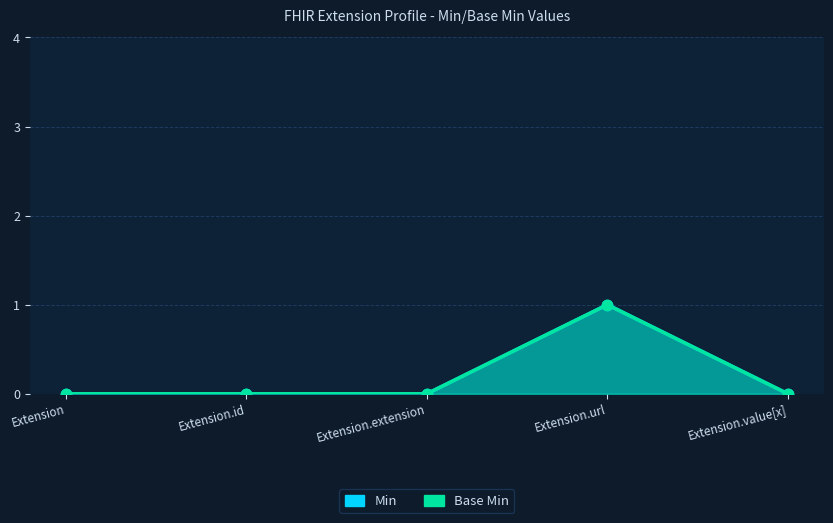

At which category is the sum across all series the highest?

Extension.url